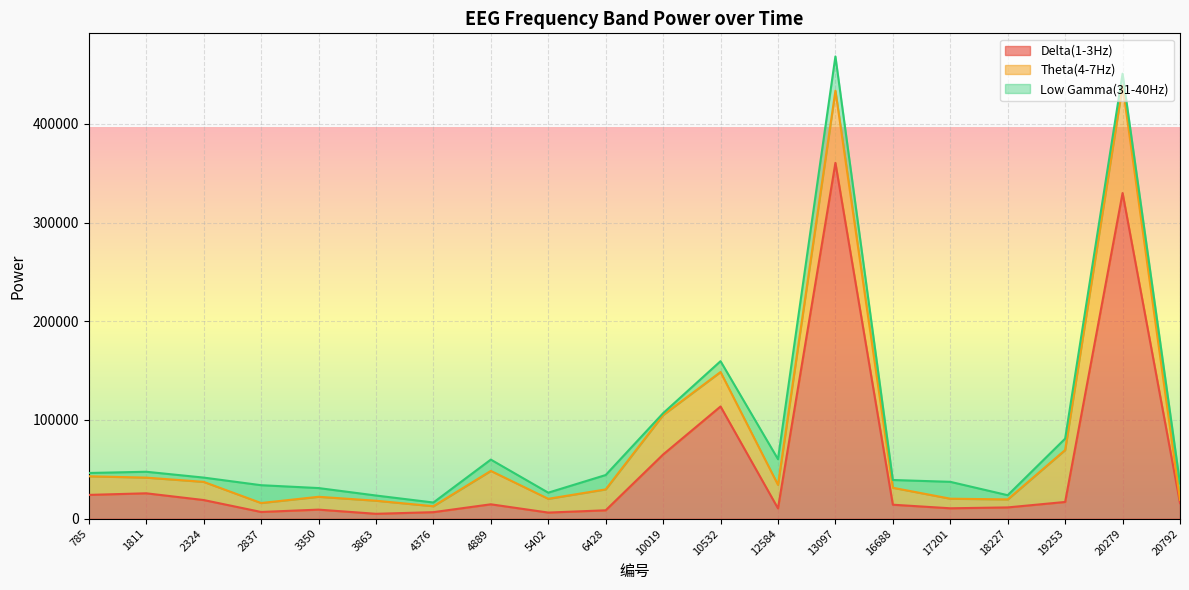

True or false: Low Gamma(31-40Hz) has more than 1 points higher than both neighbors.

True